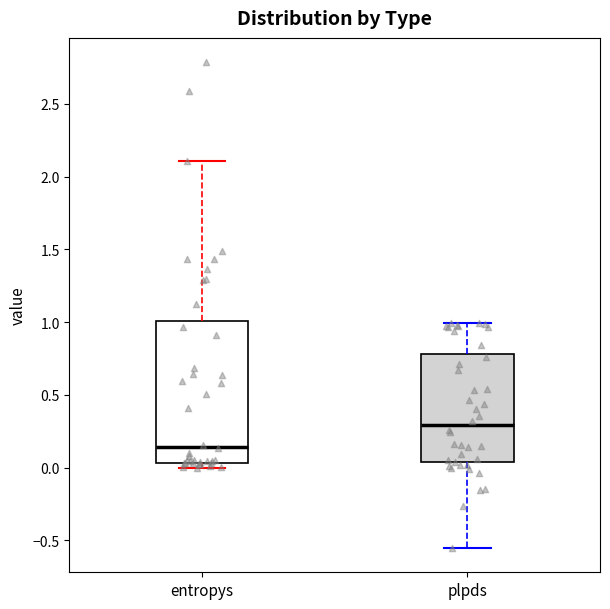

Which box is the tallest, from its lower edge to its upper edge?

entropys